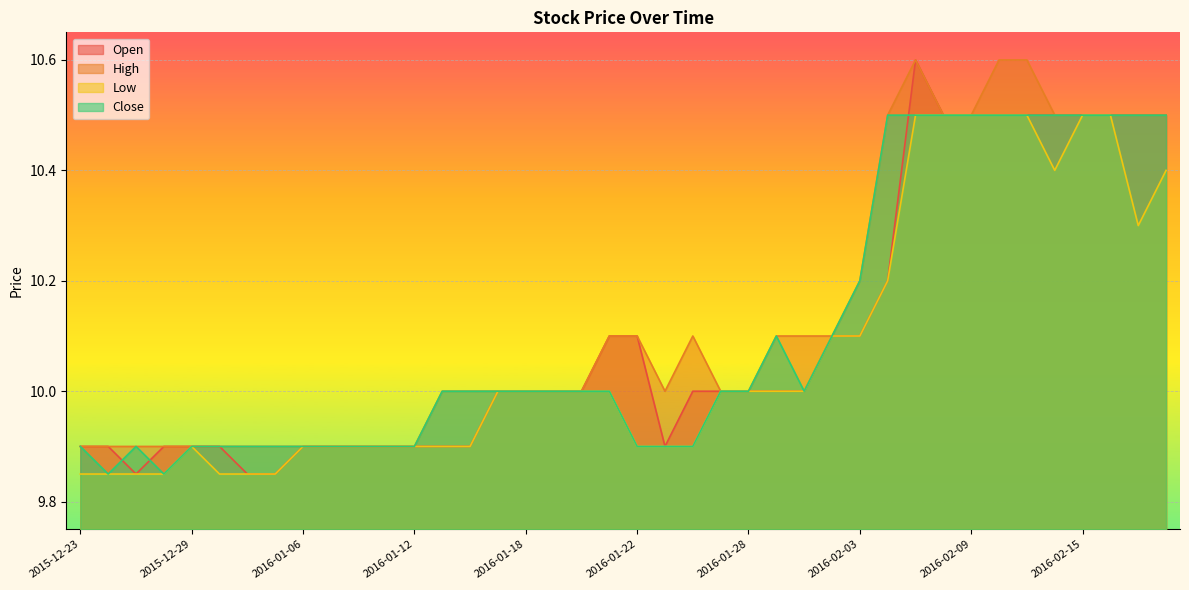

What is the highest value of the Open series?

10.6